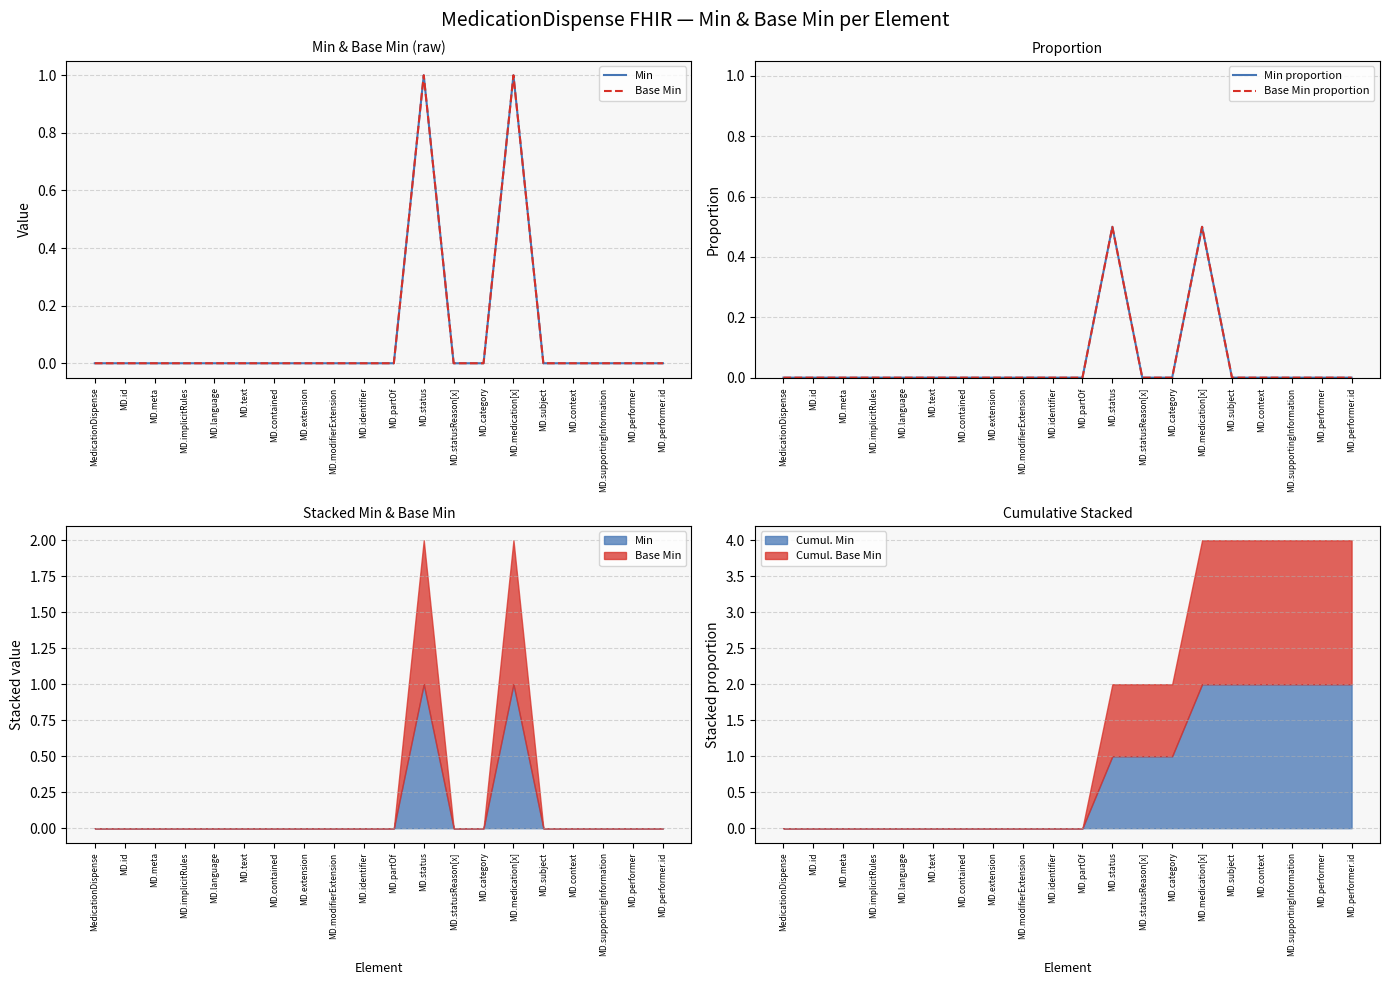

Reading left to right, list all the values displayed in this chart.

Min: MedicationDispense=0.0	MD.id=0.0	MD.meta=0.0	MD.implicitRules=0.0	MD.language=0.0	MD.text=0.0	MD.contained=0.0	MD.extension=0.0	MD.modifierExtension=0.0	MD.identifier=0.0	MD.partOf=0.0	MD.status=1.0	MD.statusReason[x]=0.0	MD.category=0.0	MD.medication[x]=1.0	MD.subject=0.0	MD.context=0.0	MD.supportingInformation=0.0	MD.performer=0.0	MD.performer.id=0.0
Base Min: MedicationDispense=0.0	MD.id=0.0	MD.meta=0.0	MD.implicitRules=0.0	MD.language=0.0	MD.text=0.0	MD.contained=0.0	MD.extension=0.0	MD.modifierExtension=0.0	MD.identifier=0.0	MD.partOf=0.0	MD.status=1.0	MD.statusReason[x]=0.0	MD.category=0.0	MD.medication[x]=1.0	MD.subject=0.0	MD.context=0.0	MD.supportingInformation=0.0	MD.performer=0.0	MD.performer.id=0.0
Min proportion: MedicationDispense=0.0	MD.id=0.0	MD.meta=0.0	MD.implicitRules=0.0	MD.language=0.0	MD.text=0.0	MD.contained=0.0	MD.extension=0.0	MD.modifierExtension=0.0	MD.identifier=0.0	MD.partOf=0.0	MD.status=0.5	MD.statusReason[x]=0.0	MD.category=0.0	MD.medication[x]=0.5	MD.subject=0.0	MD.context=0.0	MD.supportingInformation=0.0	MD.performer=0.0	MD.performer.id=0.0
Base Min proportion: MedicationDispense=0.0	MD.id=0.0	MD.meta=0.0	MD.implicitRules=0.0	MD.language=0.0	MD.text=0.0	MD.contained=0.0	MD.extension=0.0	MD.modifierExtension=0.0	MD.identifier=0.0	MD.partOf=0.0	MD.status=0.5	MD.statusReason[x]=0.0	MD.category=0.0	MD.medication[x]=0.5	MD.subject=0.0	MD.context=0.0	MD.supportingInformation=0.0	MD.performer=0.0	MD.performer.id=0.0